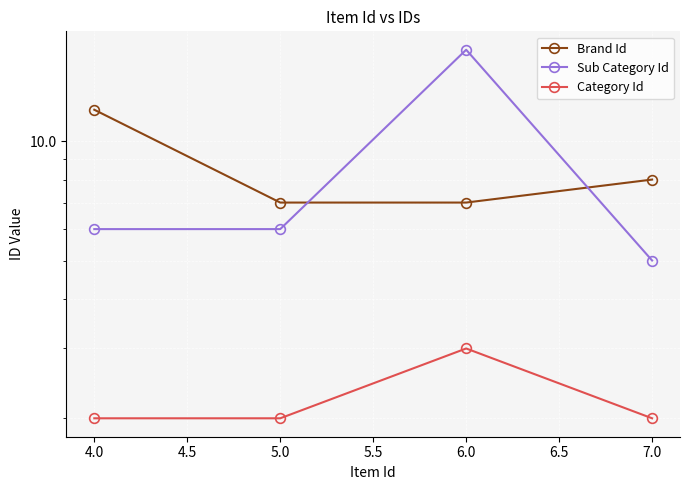

What is the total value across all series at 6.0?

27